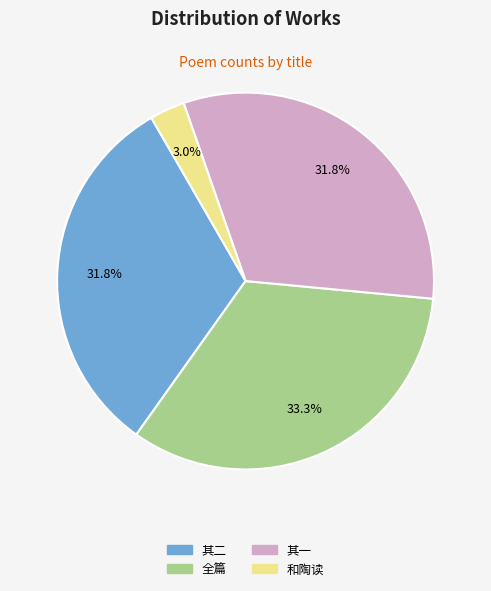

How many slices are in this pie chart?

4